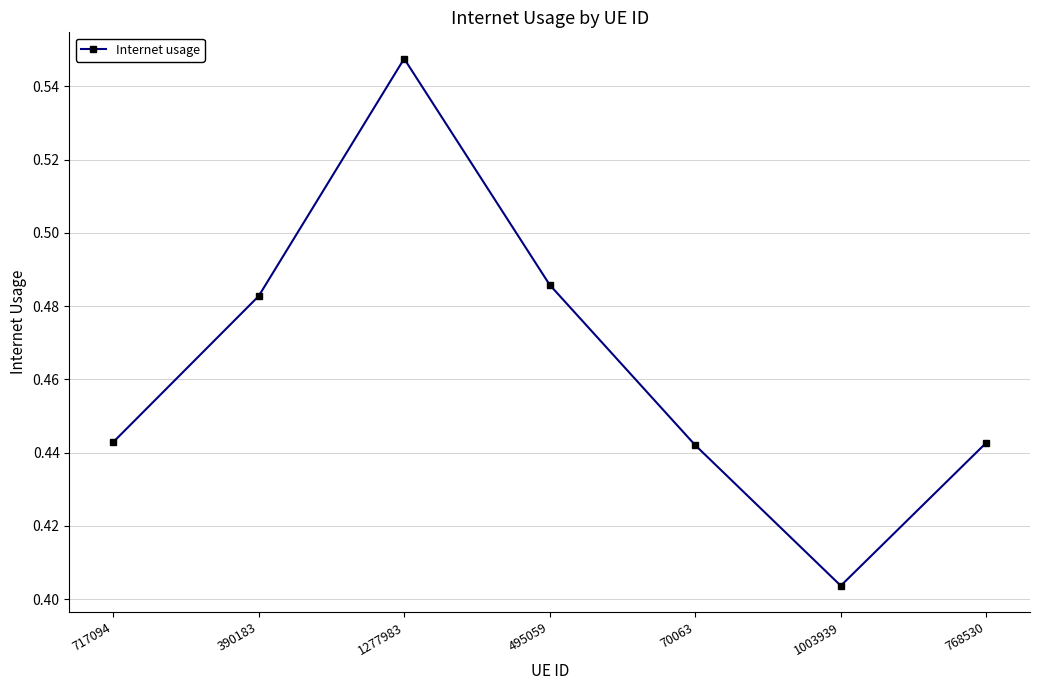

True or false: there are more than 2 points higher than both neighbors.

False